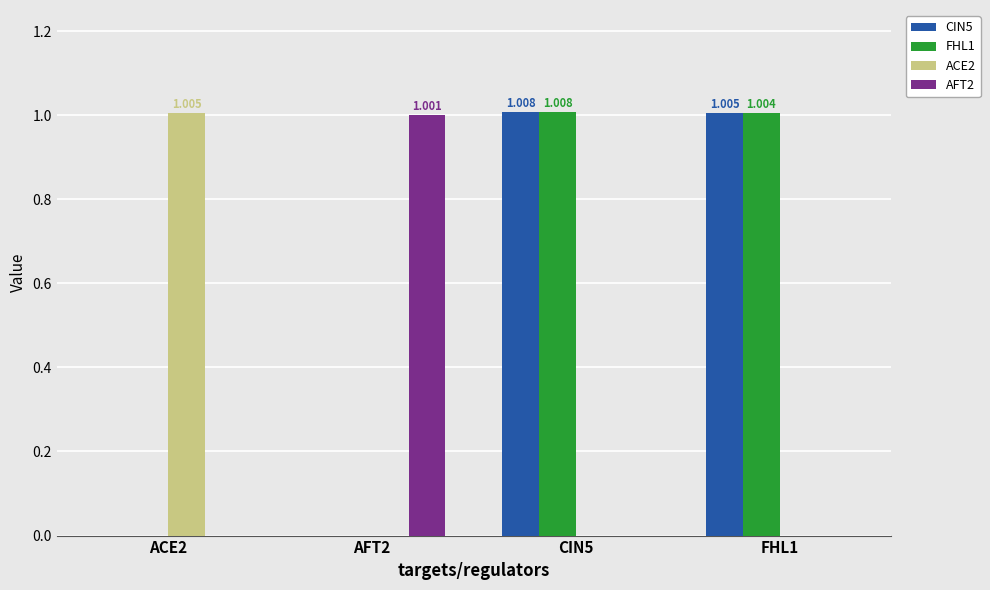

Is it true that ACE2 equals -0.6 at CIN5?

False